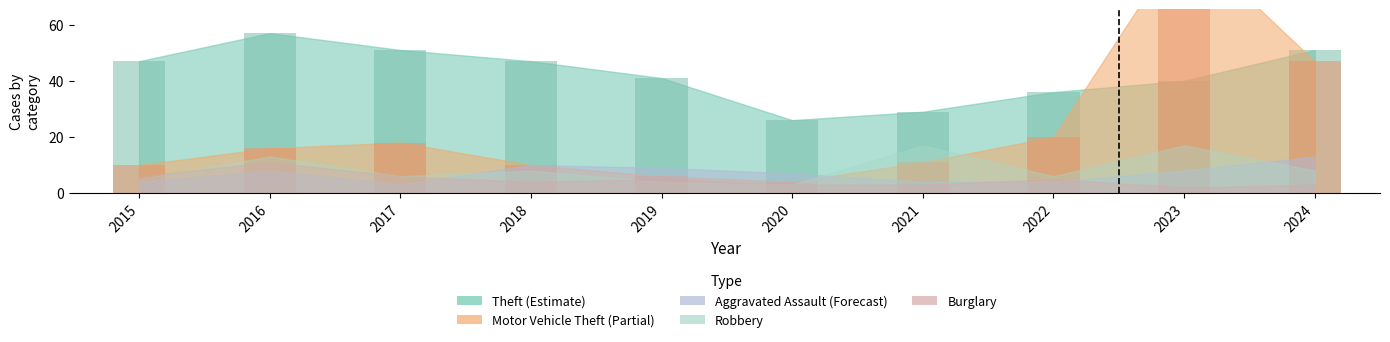

What are all the series names shown in the legend?

Theft, Motor Vehicle Theft, Aggravated Assault, Robbery, Burglary